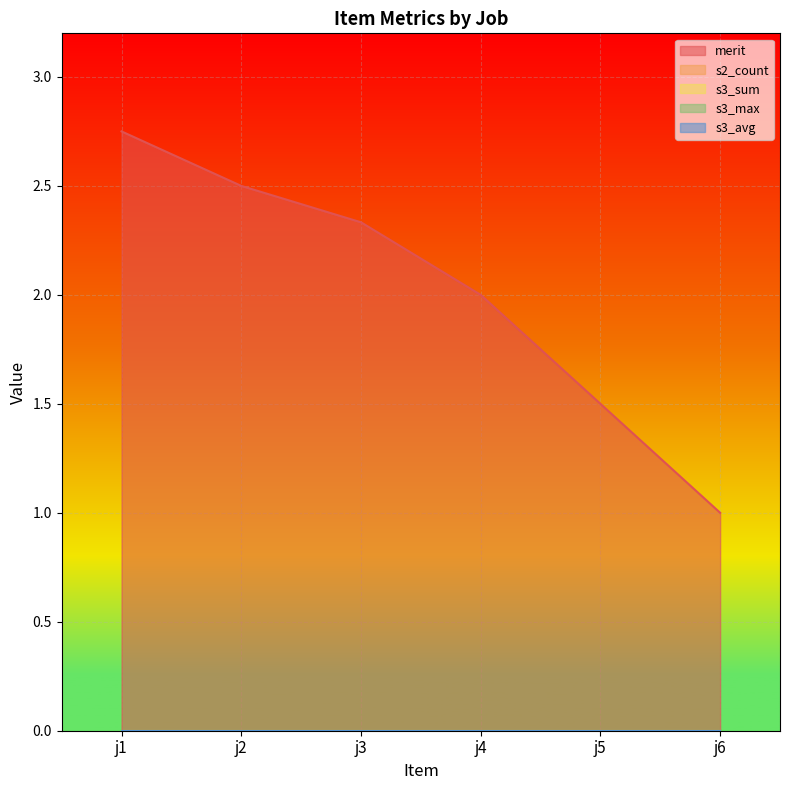

True or false: merit and s2_count cross at least once.

False